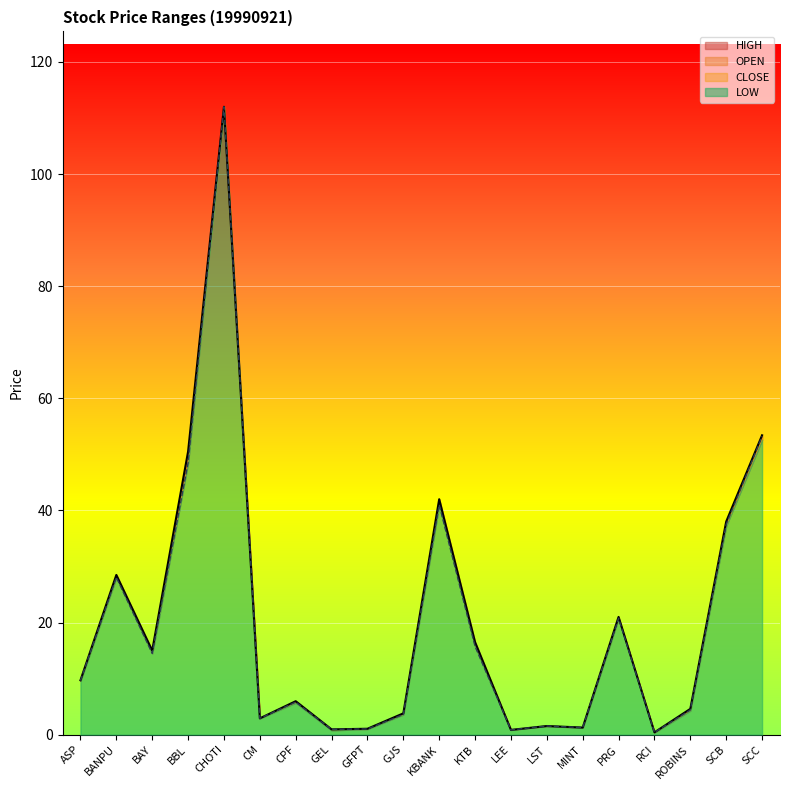

Which series has the largest total across all categories?

HIGH